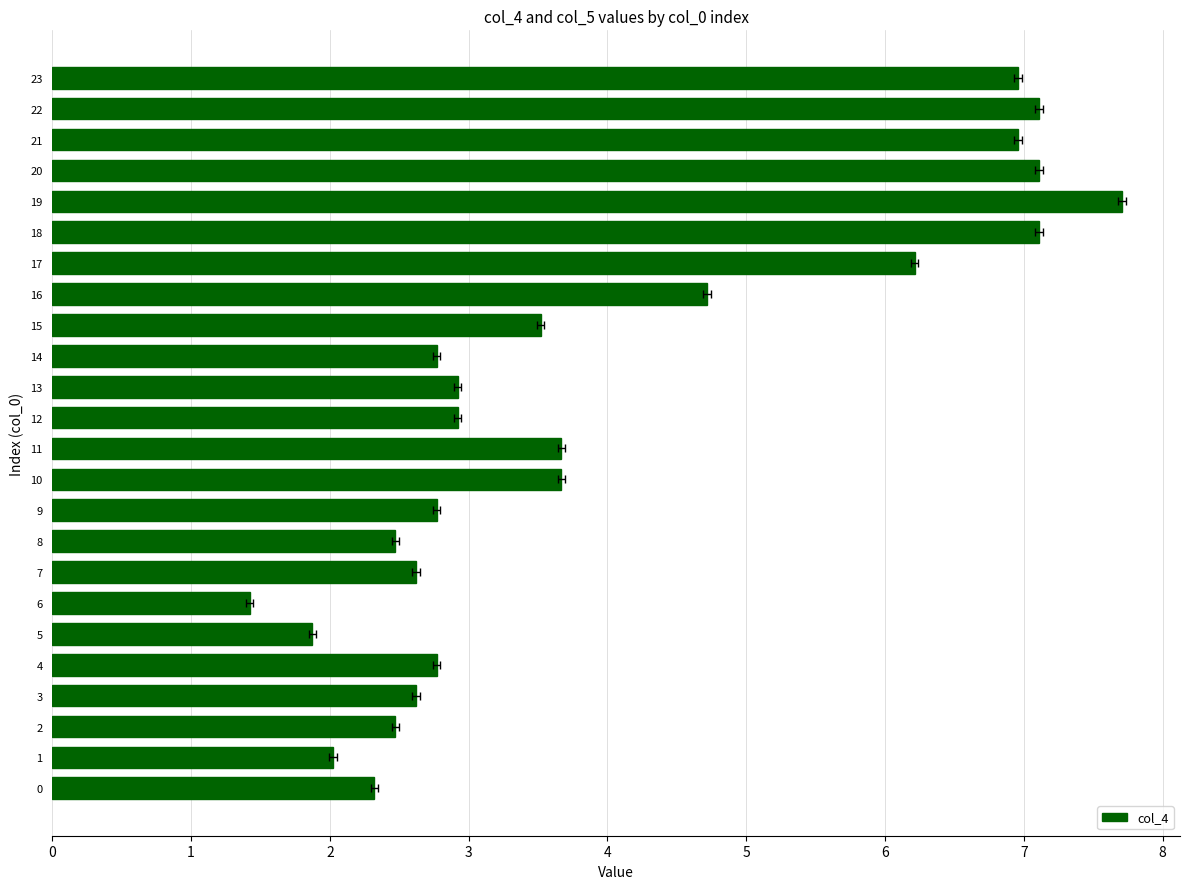

Is it true that the value at 13 is 4.1?

False